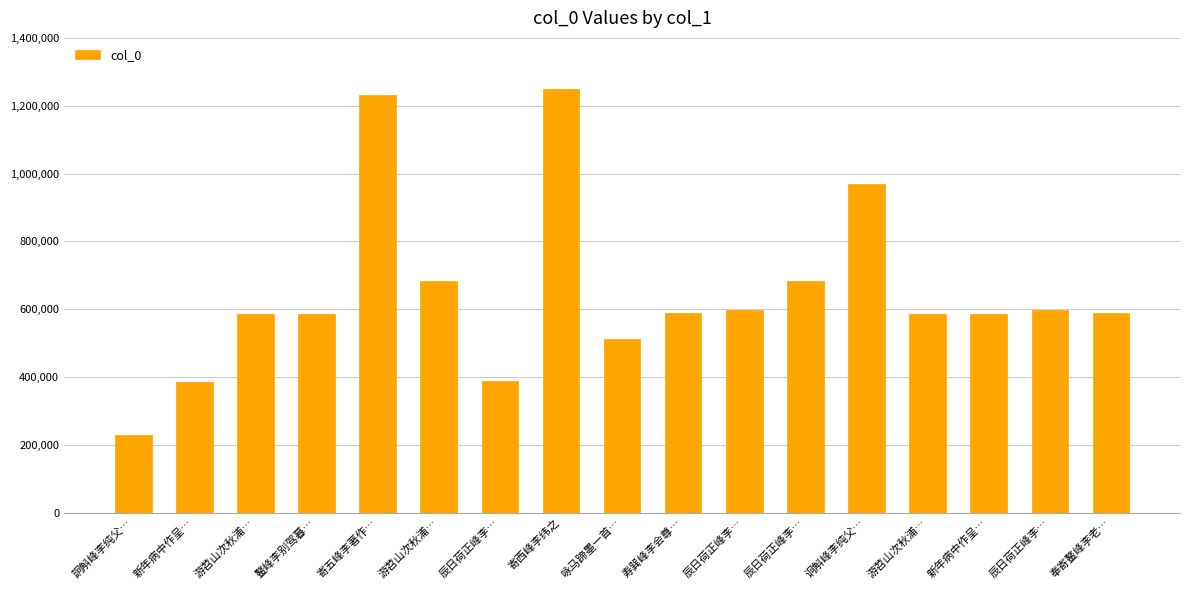

Reading left to right, transcribe all the data shown in this chart.

詗斛峰李纯父…=228169	新年病中作呈…=385731	游苕山次秋浦…=586139	鳌峰李别驾暮…=585731	寄五峰李著作…=1231610	游苕山次秋浦…=682808	辰日荷正峰李…=387503	寄西峰李纬之=1249584	咏马蹄墨一首…=511997	寿巽峰李会尊…=589588	辰日荷正峰李…=598443	辰日荷正峰李…=683201	诇斛峰李纯父…=968928	游苕山次秋浦…=586140	新年病中作呈…=585405	辰日荷正峰李…=598442	奉寄鳌峰李老…=588347